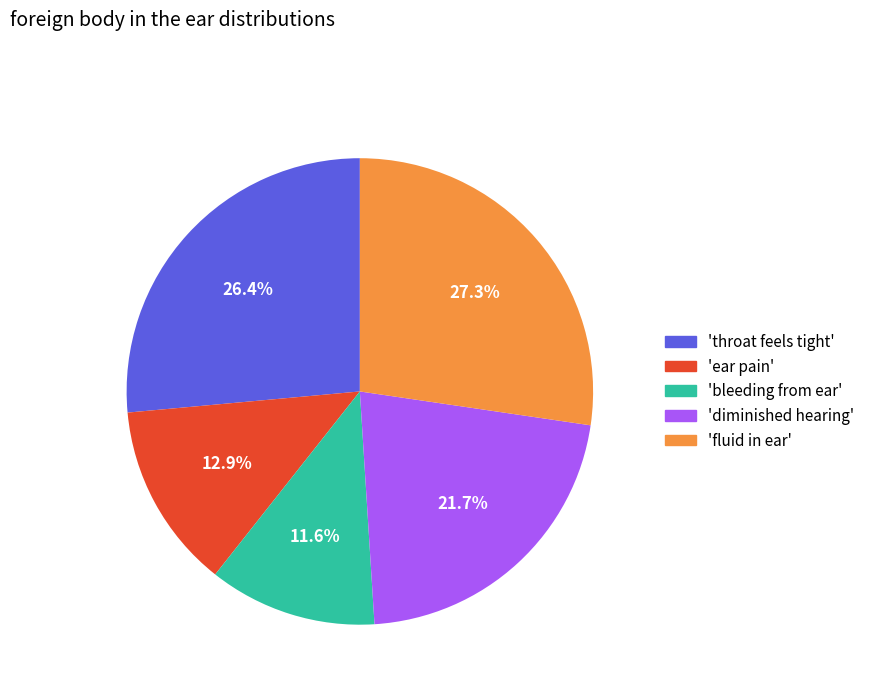

Does any single category account for the majority?

No